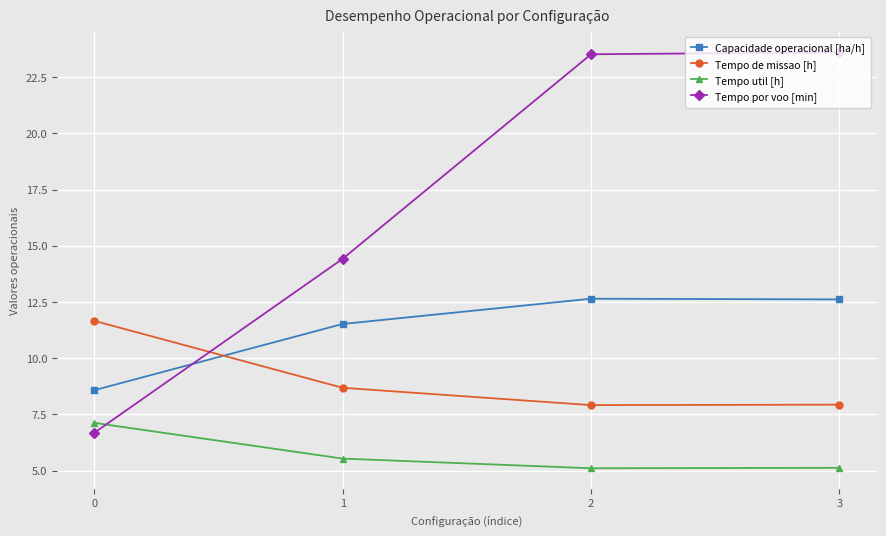

True or false: Tempo de missao [h] has more than 1 points higher than both neighbors.

False